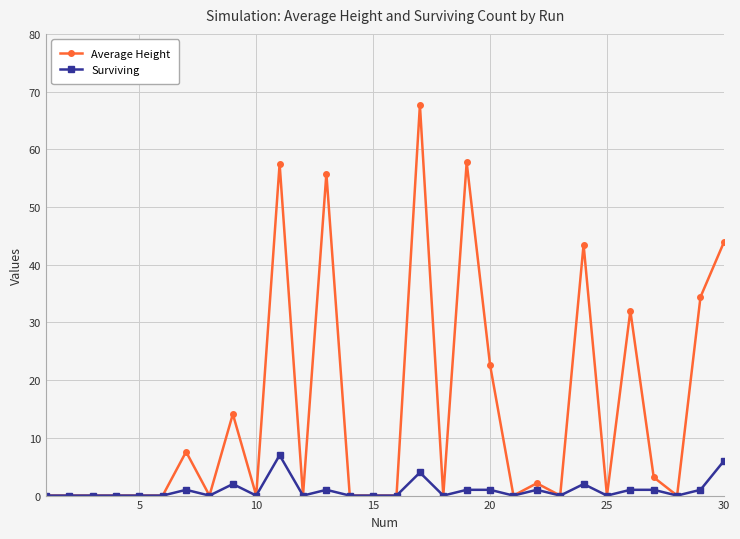

At how many categories does at least one series exceed 28?

8